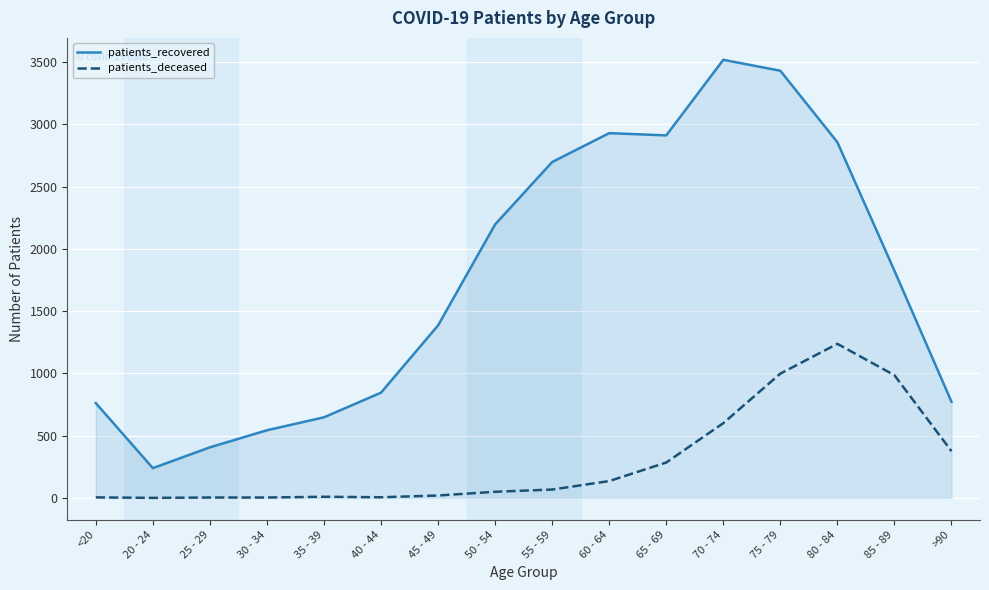

The patients_recovered series shows 2856 at 80 - 84. True or false?

True